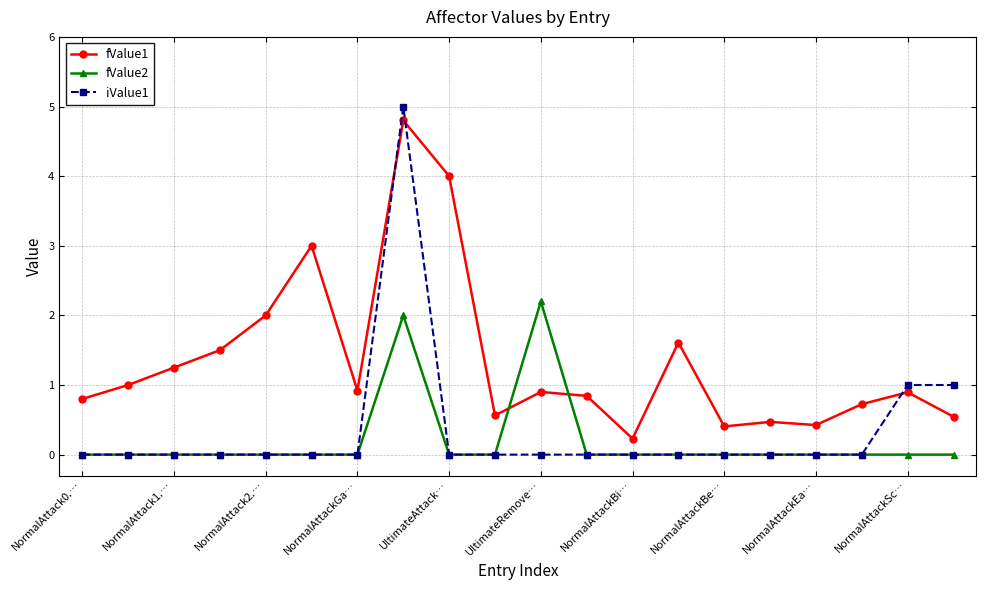

After their last crossing, which series has the higher values: fValue2 or fValue1?

fValue1